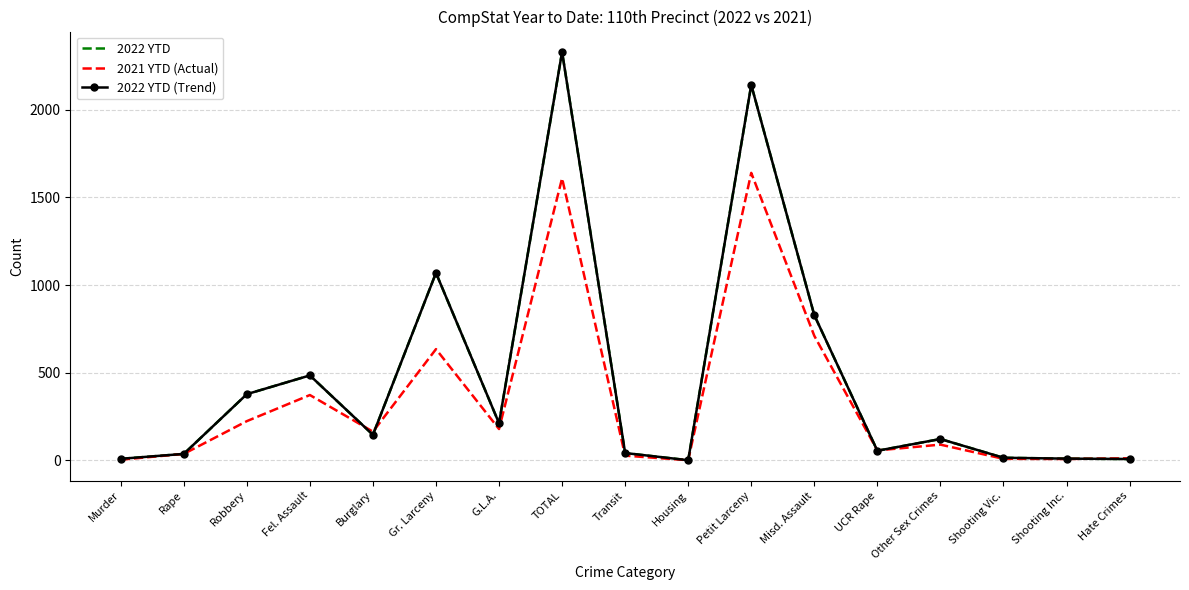

What is the difference between the maximum and minimum values in the 2021 YTD (Actual) series?

1640